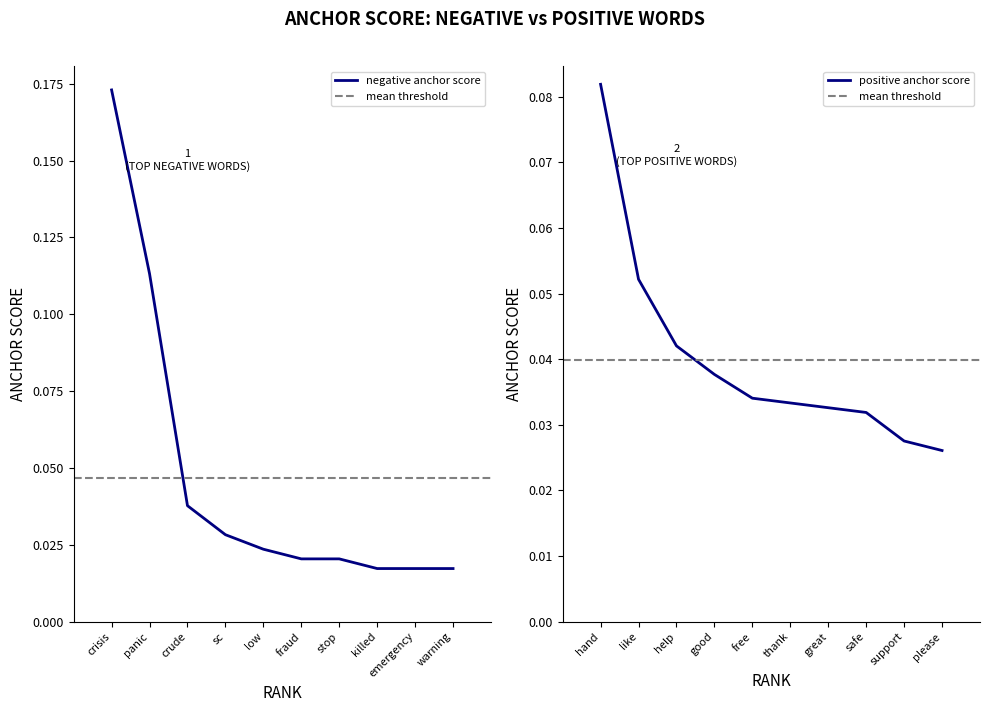

True or false: positive anchor score has more than 1 points higher than both neighbors.

False